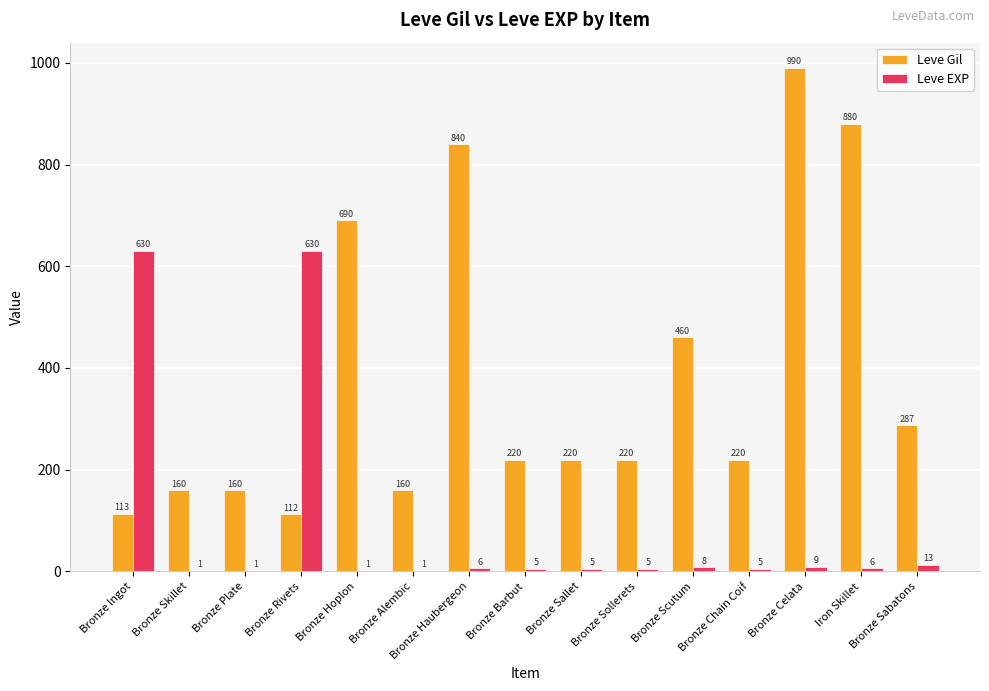

Does the chart contain stacked bars?

No